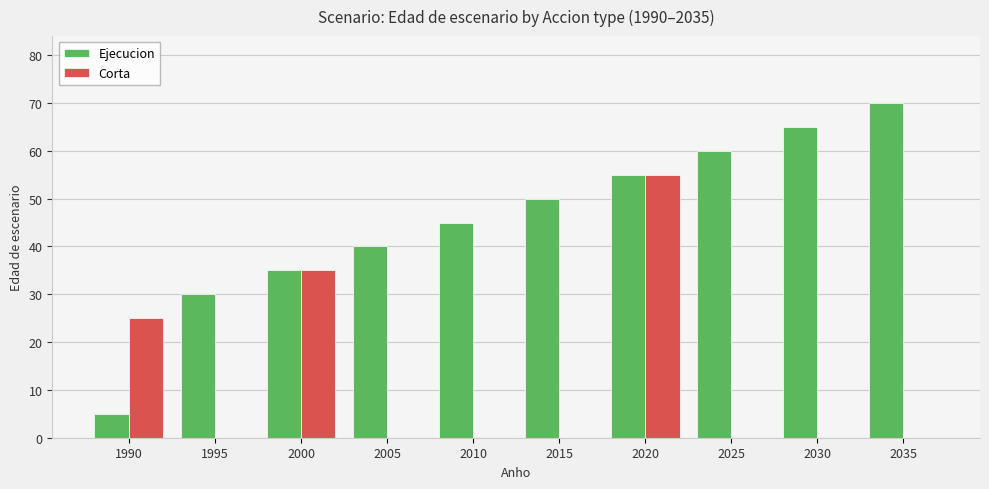

How many categories are shown in the chart?

10